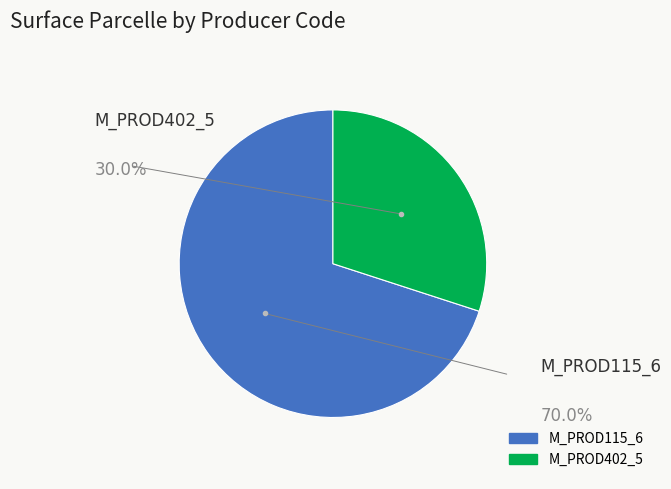

Is the sum of M_PROD402_5 and M_PROD115_6 greater than half?

Yes